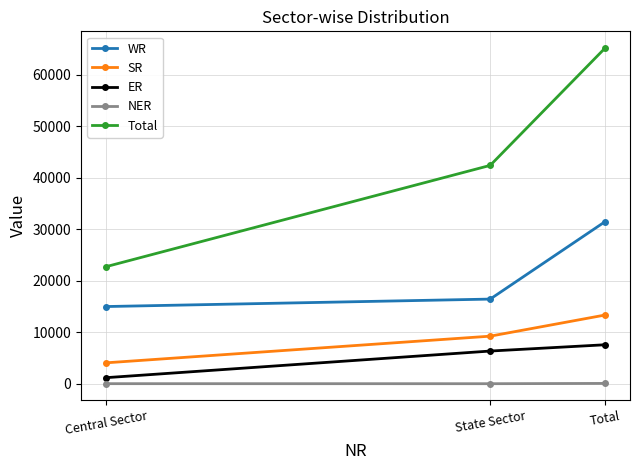

Rank the series by their maximum value, from highest to lowest.

Total, WR, SR, ER, NER